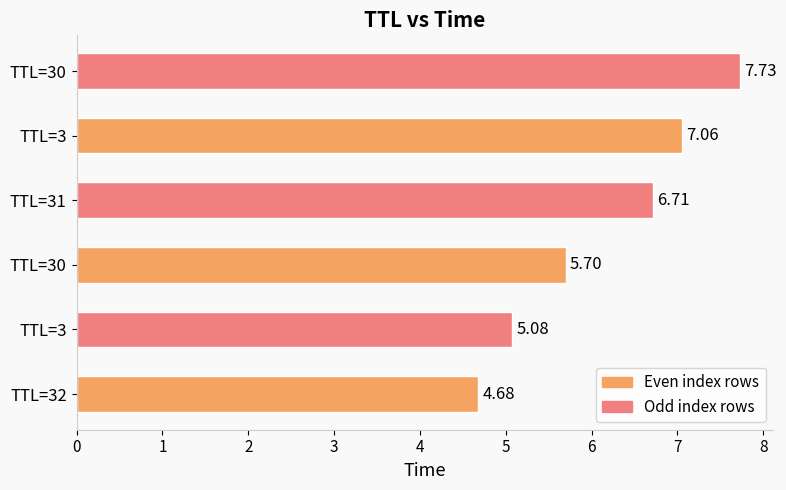

What is the maximum value shown in the chart?

7.7